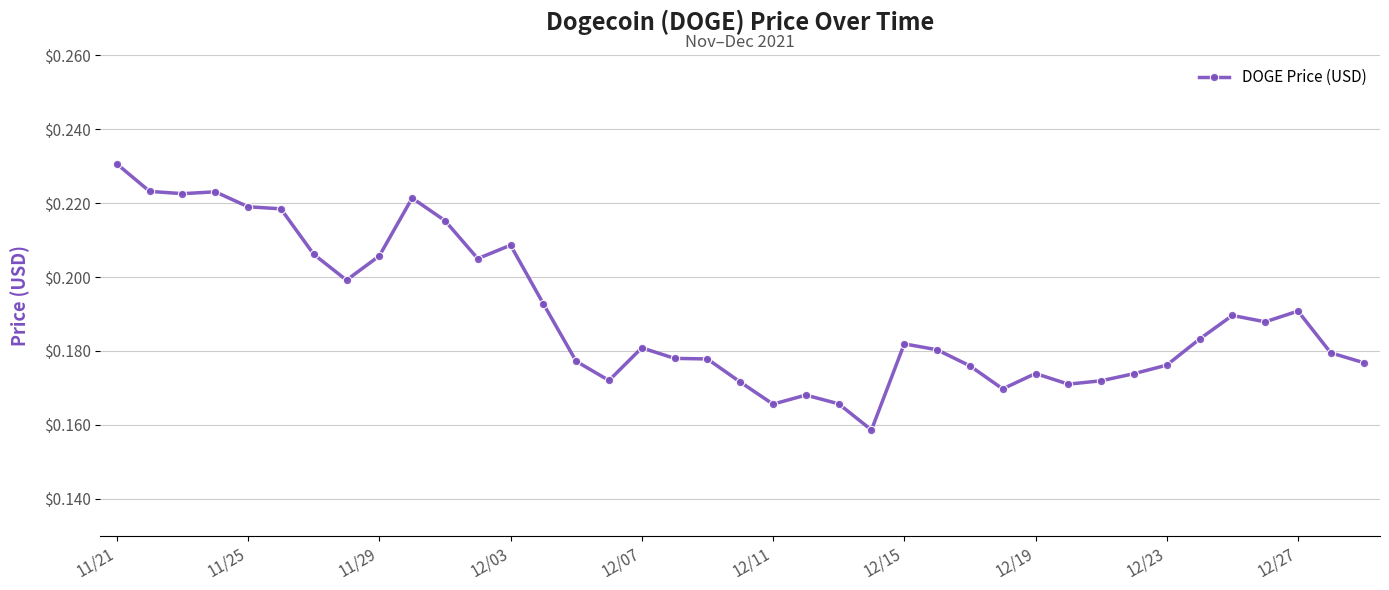

Does the chart display data point markers on the line(s)?

Yes